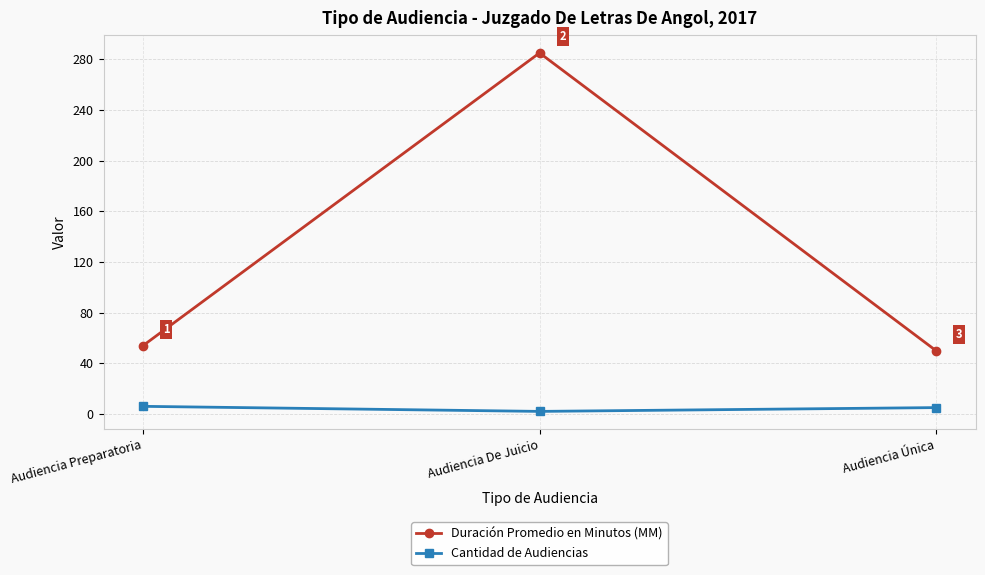

Which category has the highest value across all series?

Audiencia De Juicio